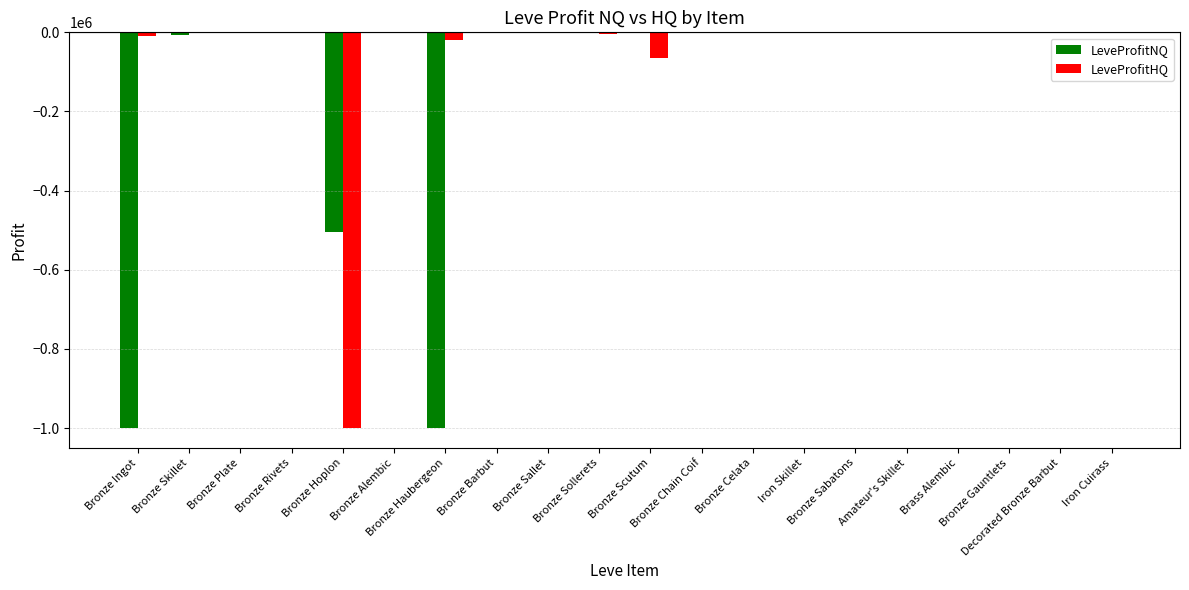

What is the sum of all LeveProfitNQ values?

-2521355.4